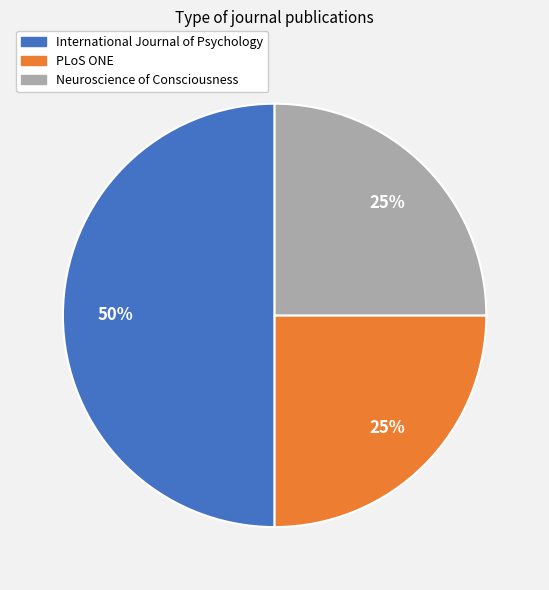

Do International Journal of Psychology and Neuroscience of Consciousness together represent more than half of the pie?

Yes